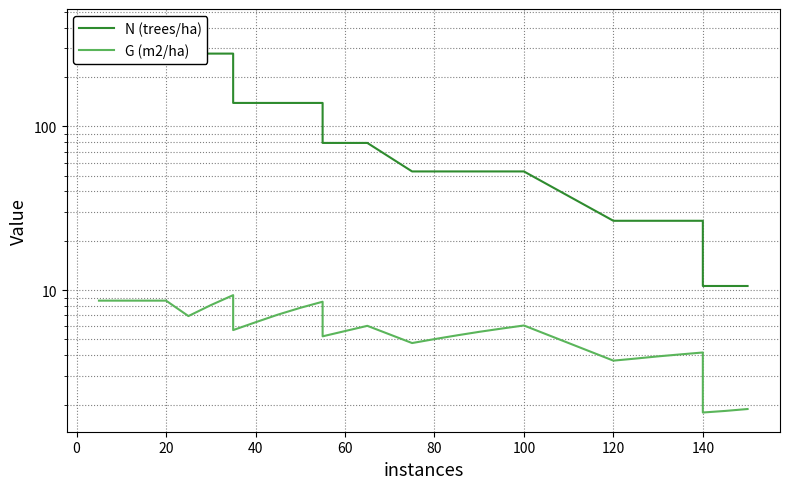

True or false: G (m2/ha) has more than 1 interior local peaks.

True